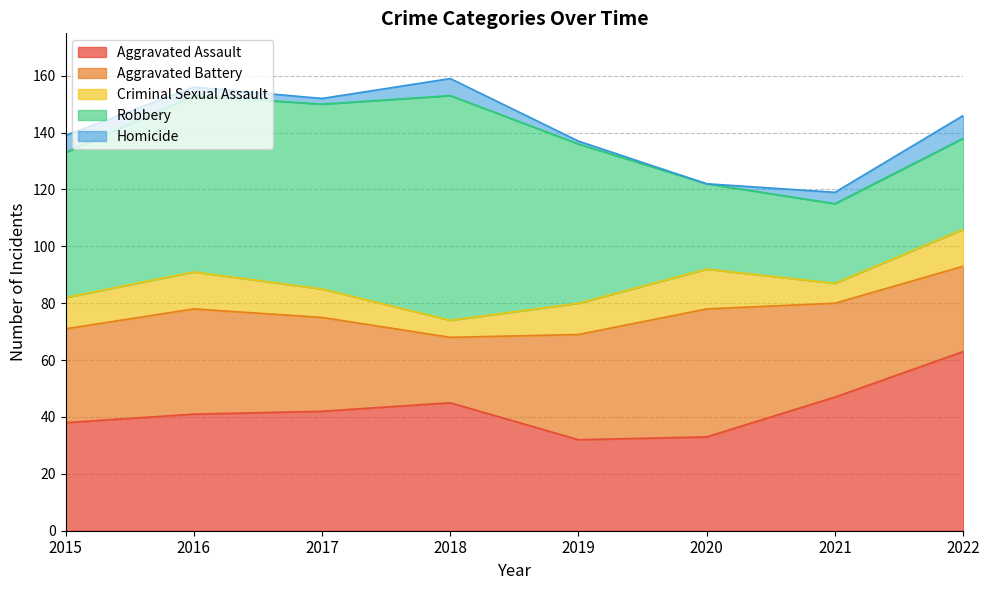

At which label does Robbery first exceed 56?

2016